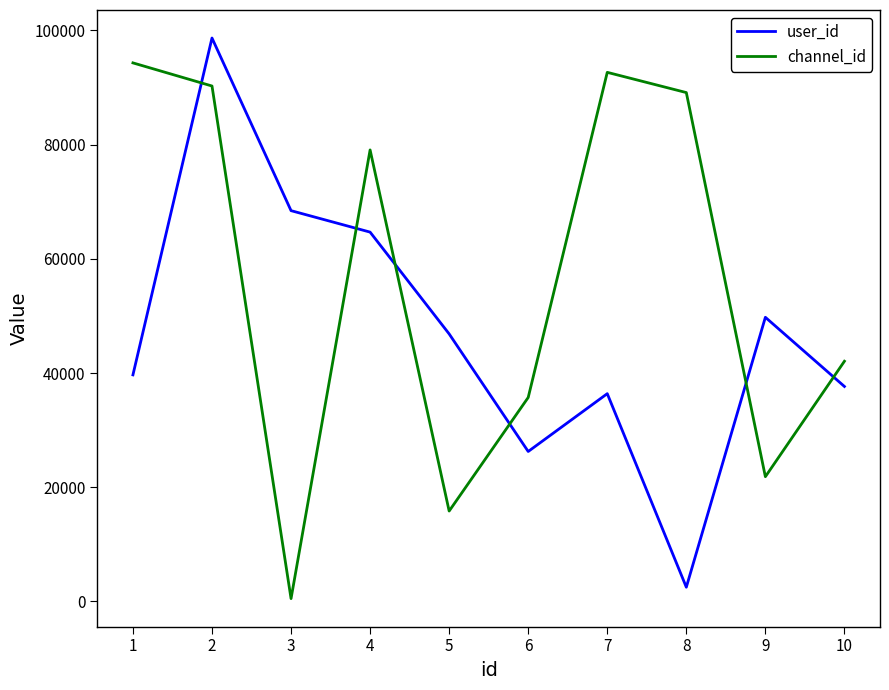

At which label does user_id reach its peak?

2